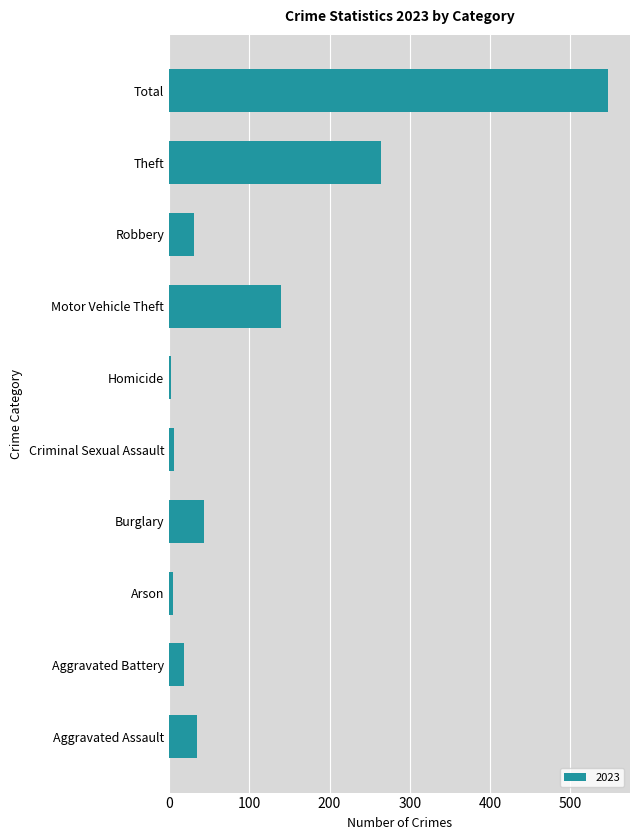

Are the bars grouped side by side (vs. stacked)?

No